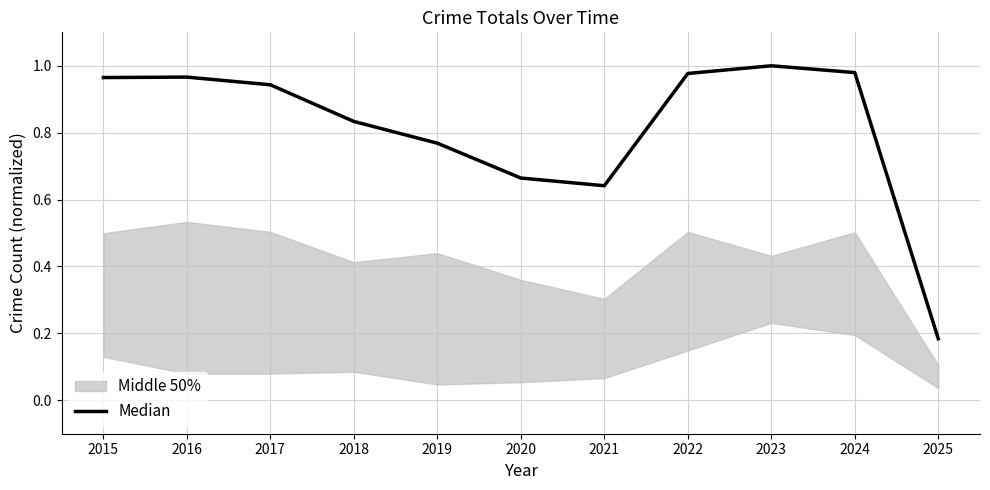

What is the value of the 5th point from the left?

0.8